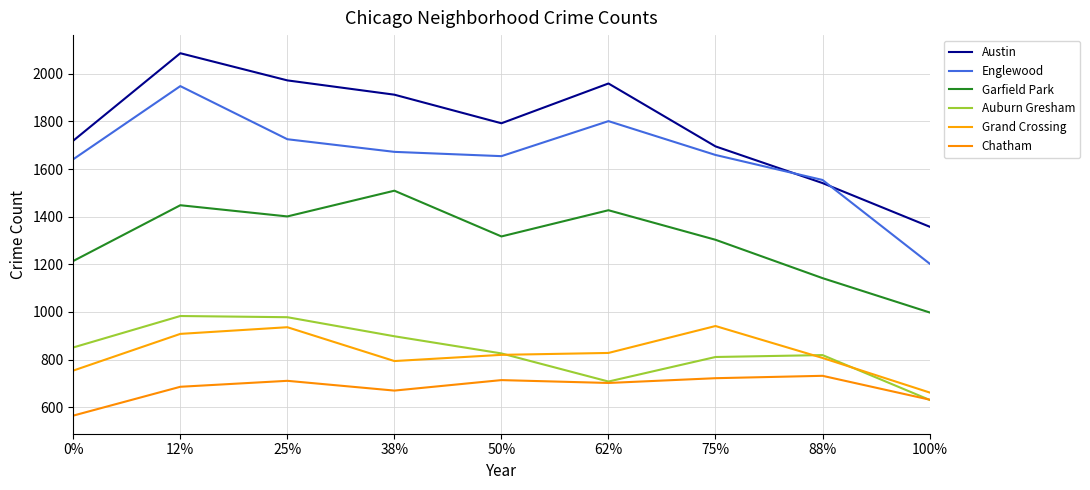

True or false: Englewood and Garfield Park cross at least once.

False